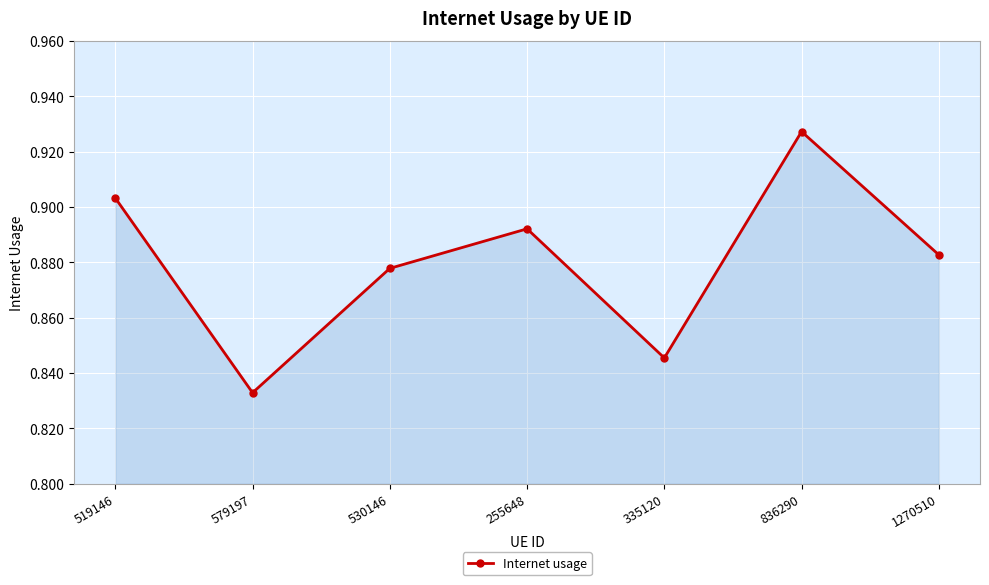

What is the sum of all values?

6.2